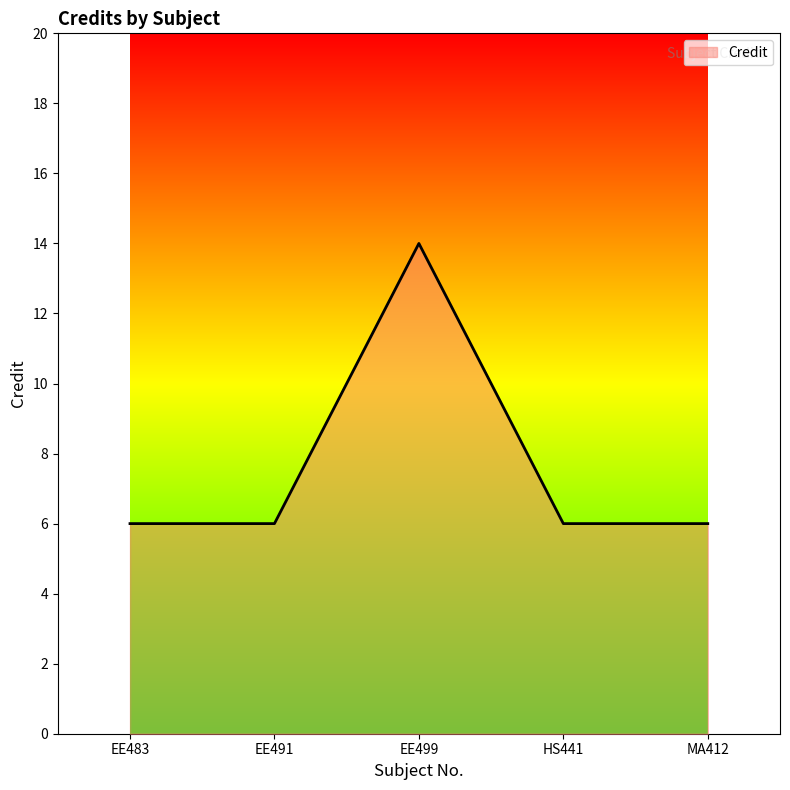

What is the sum of the values at HS441 and EE491?

12